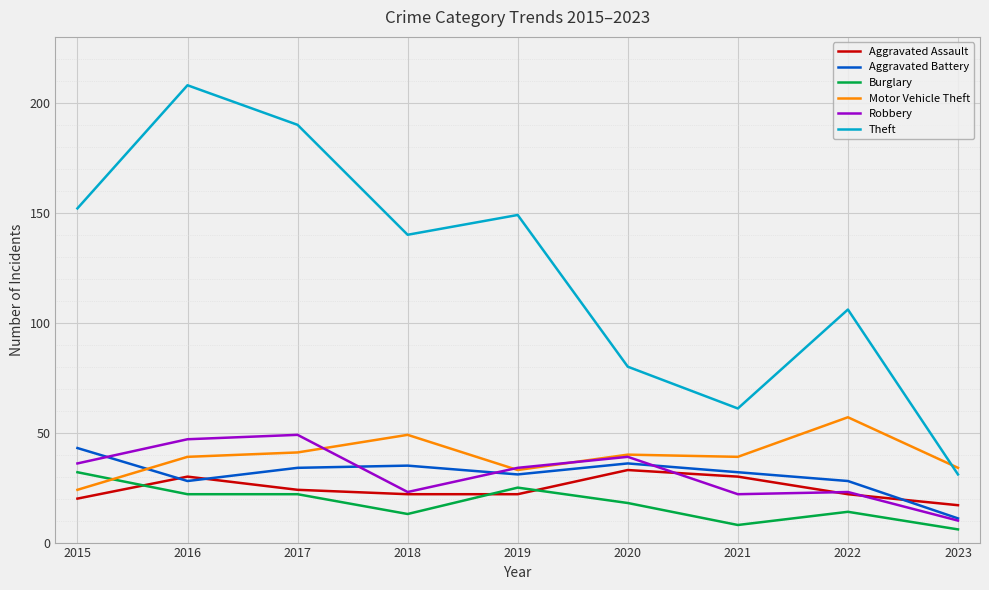

Reading left to right, what are all the values shown in this chart?

Aggravated Assault: 20	30	24	22	22	33	30	22	17
Aggravated Battery: 43	28	34	35	31	36	32	28	11
Burglary: 32	22	22	13	25	18	8	14	6
Motor Vehicle Theft: 24	39	41	49	33	40	39	57	34
Robbery: 36	47	49	23	34	39	22	23	10
Theft: 152	208	190	140	149	80	61	106	31